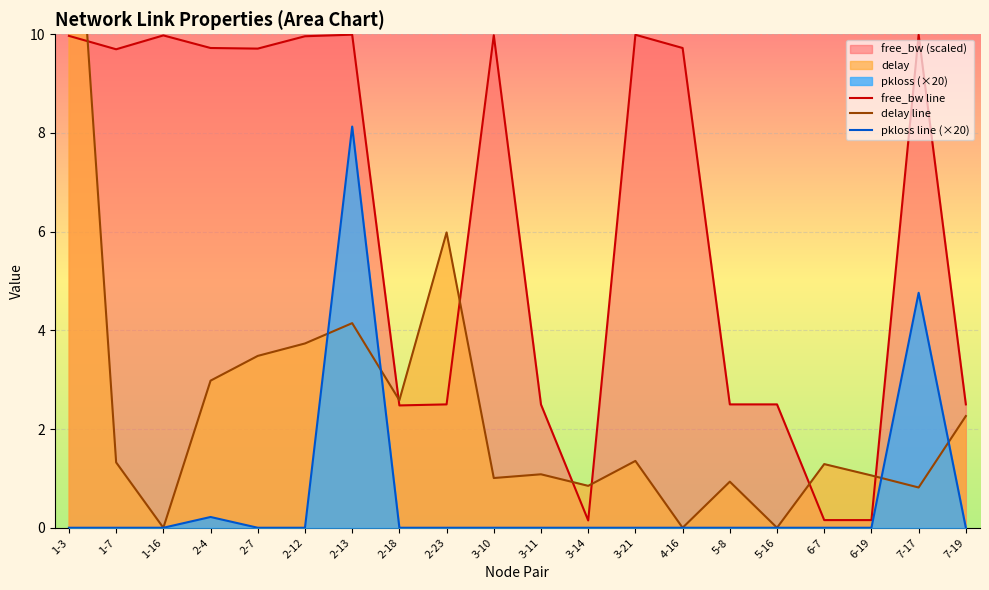

What is the difference between the highest and lowest values at 6-19?

1.1